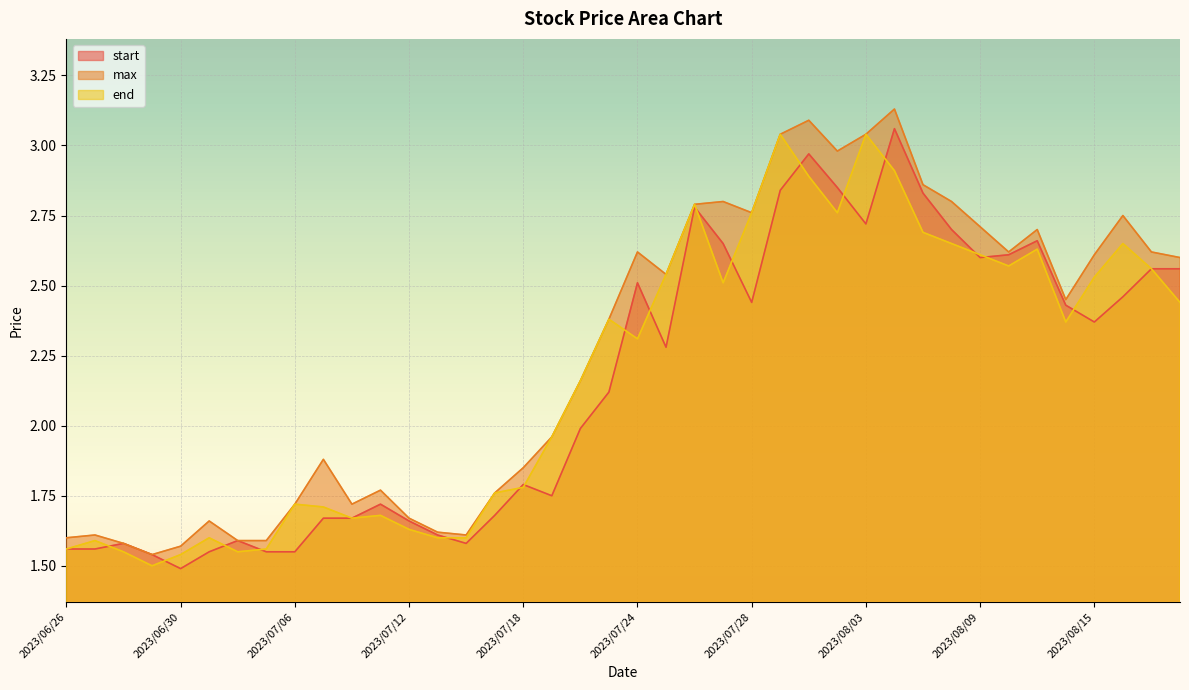

How many data points does each series have?

40